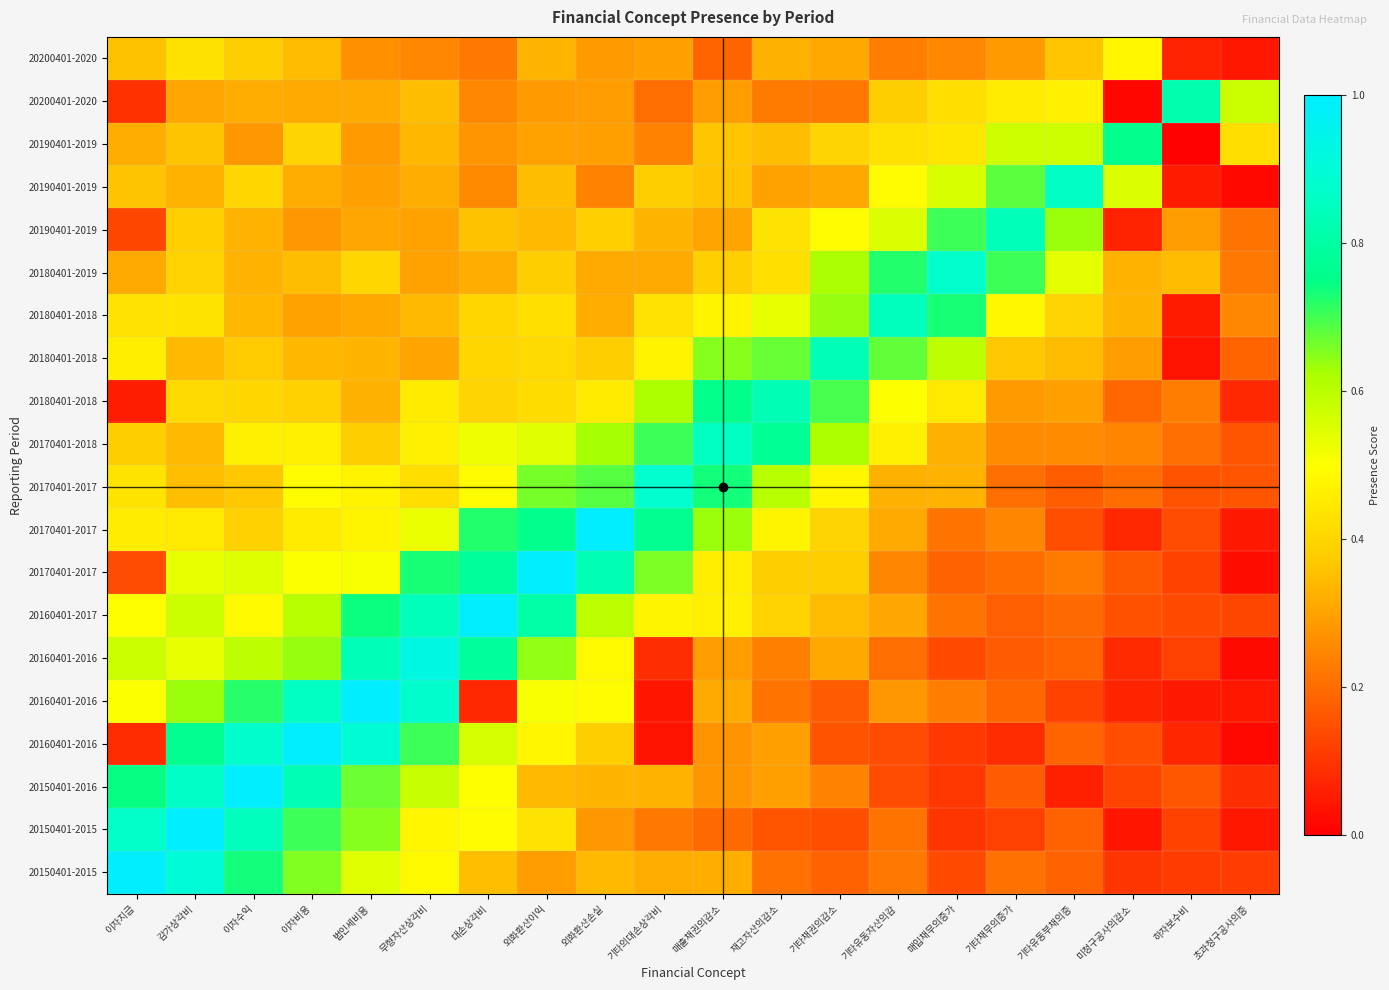

What is the total value across all series at 이자지급?

8.2